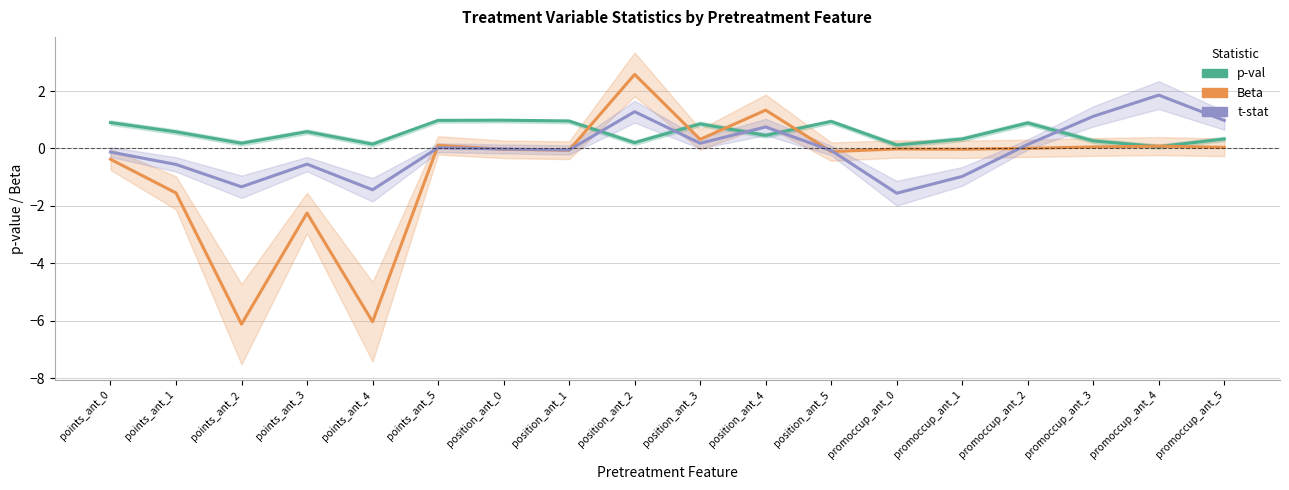

Does the chart display data point markers on the line(s)?

No